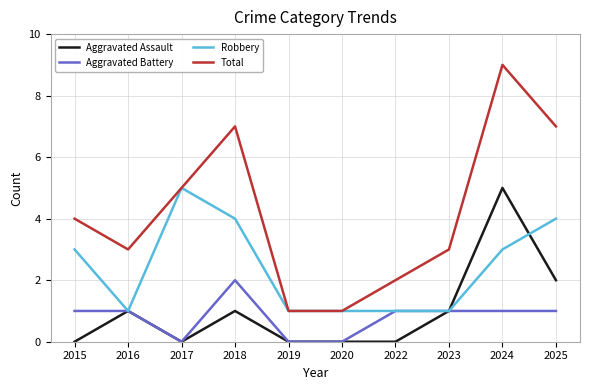

Is it true that Robbery equals 6 at 2025?

False